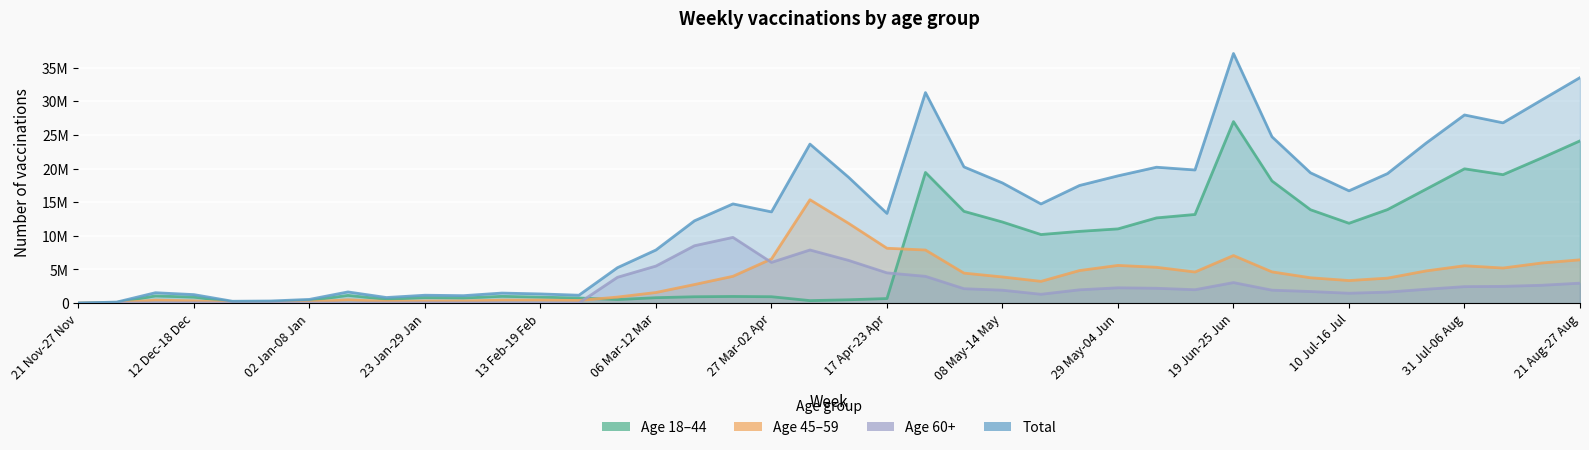

What is the label of the 25th point from the left?

08 May-14 May